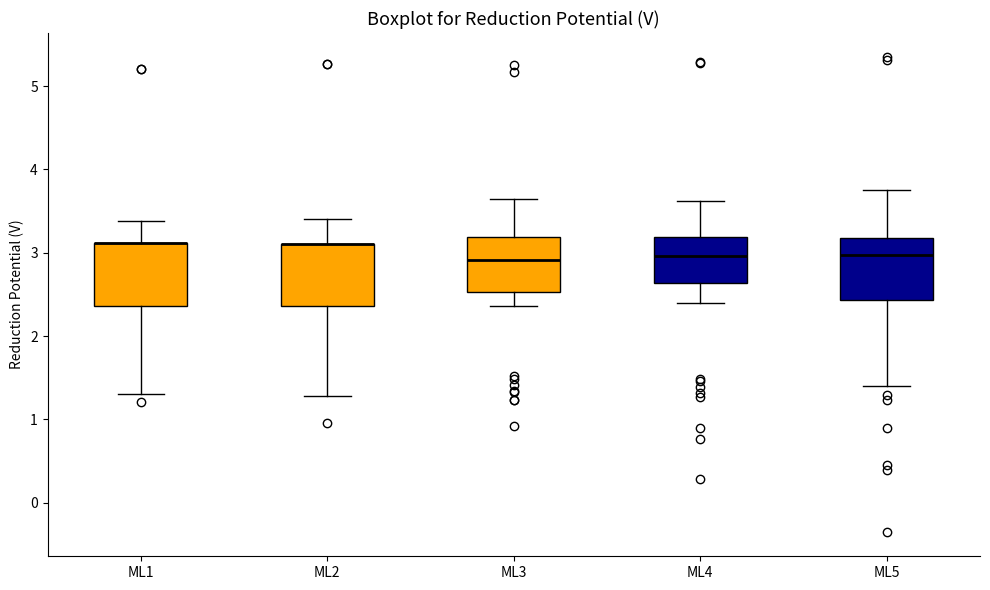

Where is the upper edge of the box for ML3 on the y-axis? The values are not printed on the chart, so give them approximately, as read against the axis.

3.2